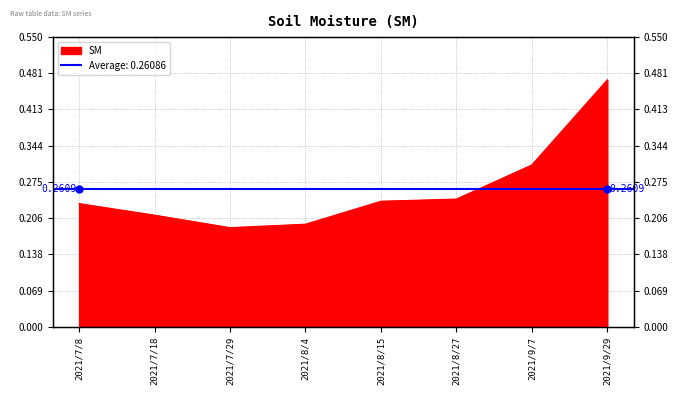

Where is the data nearest to the value 0?

2021/7/29